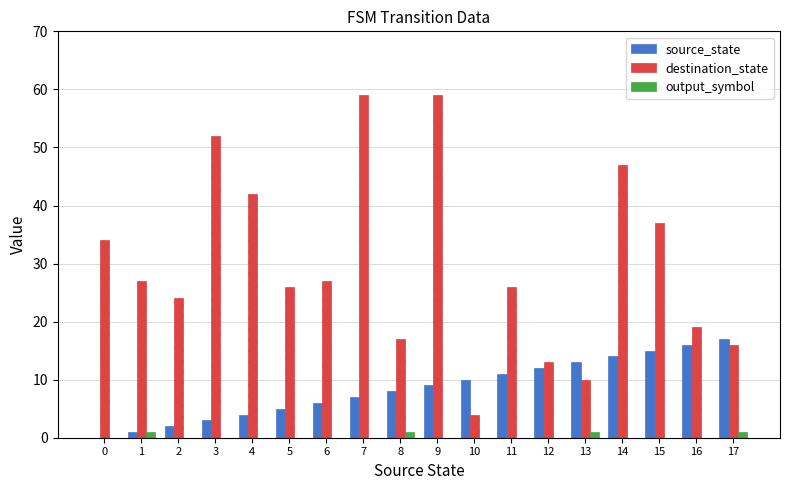

Reading left to right, what are all the values shown in this chart?

source_state: 0=0	1=1	2=2	3=3	4=4	5=5	6=6	7=7	8=8	9=9	10=10	11=11	12=12	13=13	14=14	15=15	16=16	17=17
destination_state: 0=34	1=27	2=24	3=52	4=42	5=26	6=27	7=59	8=17	9=59	10=4	11=26	12=13	13=10	14=47	15=37	16=19	17=16
output_symbol: 0=0	1=1	2=0	3=0	4=0	5=0	6=0	7=0	8=1	9=0	10=0	11=0	12=0	13=1	14=0	15=0	16=0	17=1